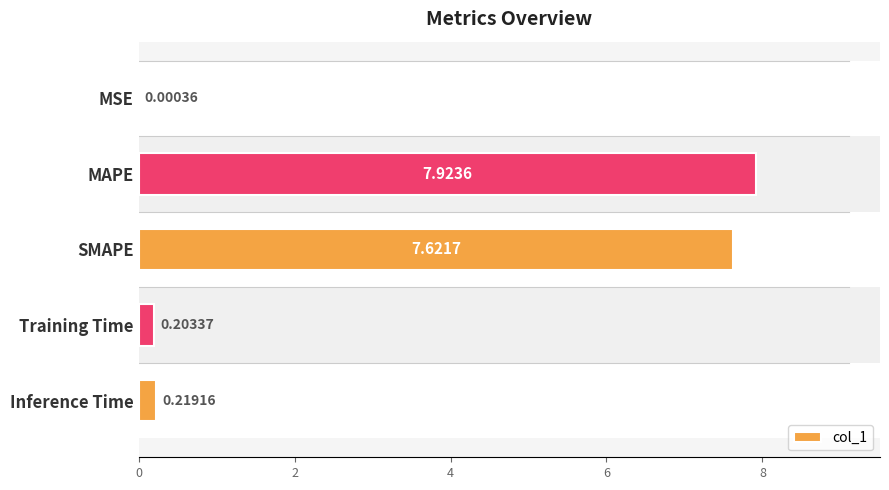

What is the change in value from MAPE to SMAPE?

-0.3